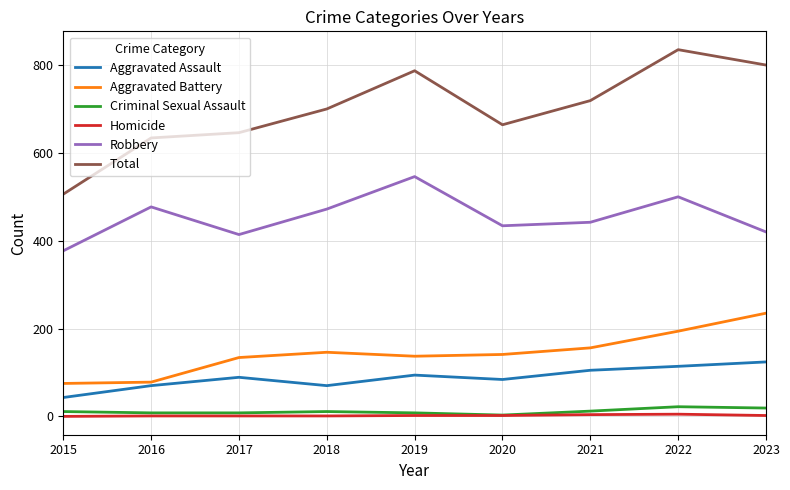

The Total series shows 506 at 2015. True or false?

True